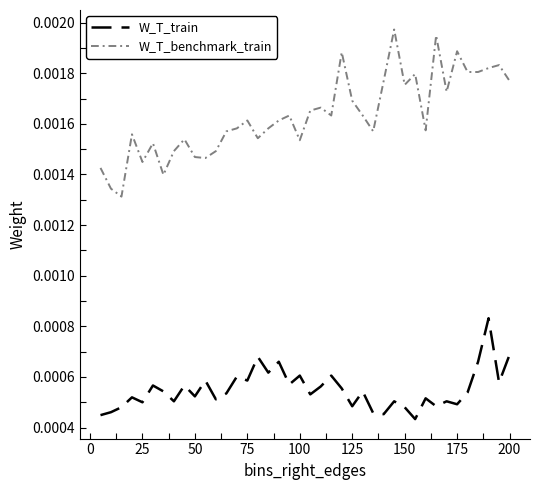

True or false: W_T_benchmark_train and W_T_train cross at least once.

False